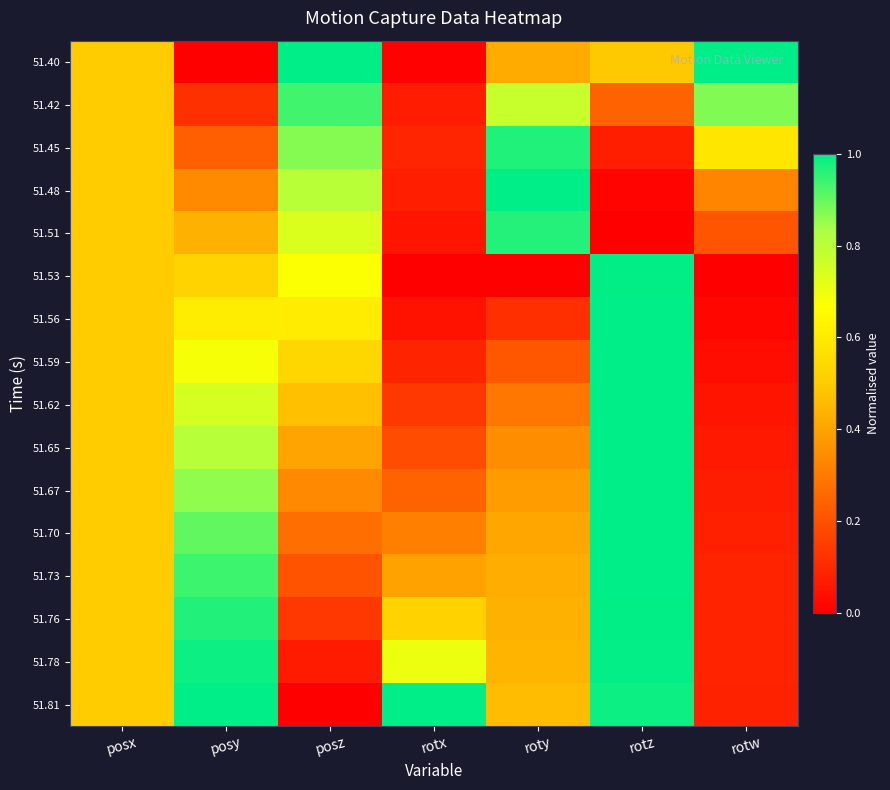

Count the number of data series in this chart.

16